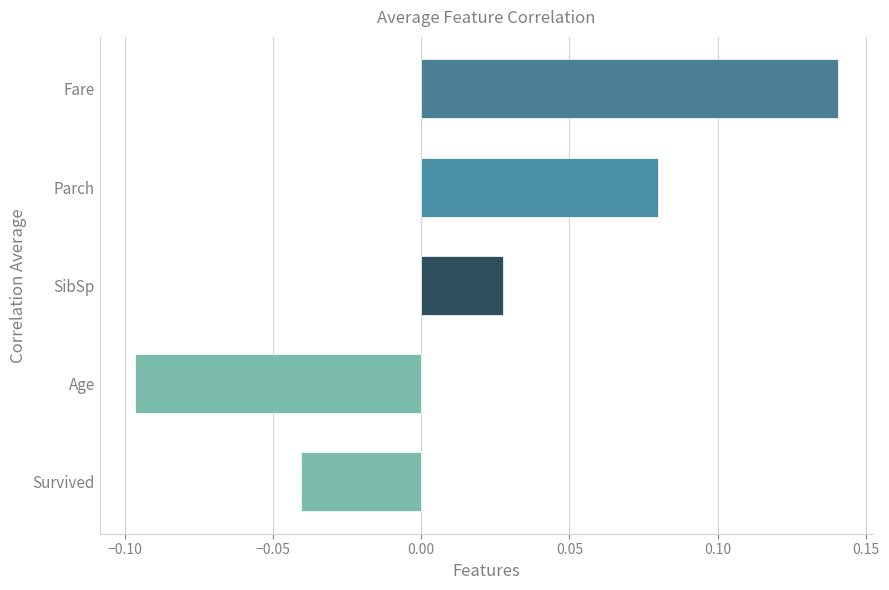

At which category does the chart reach its minimum across all series?

Age